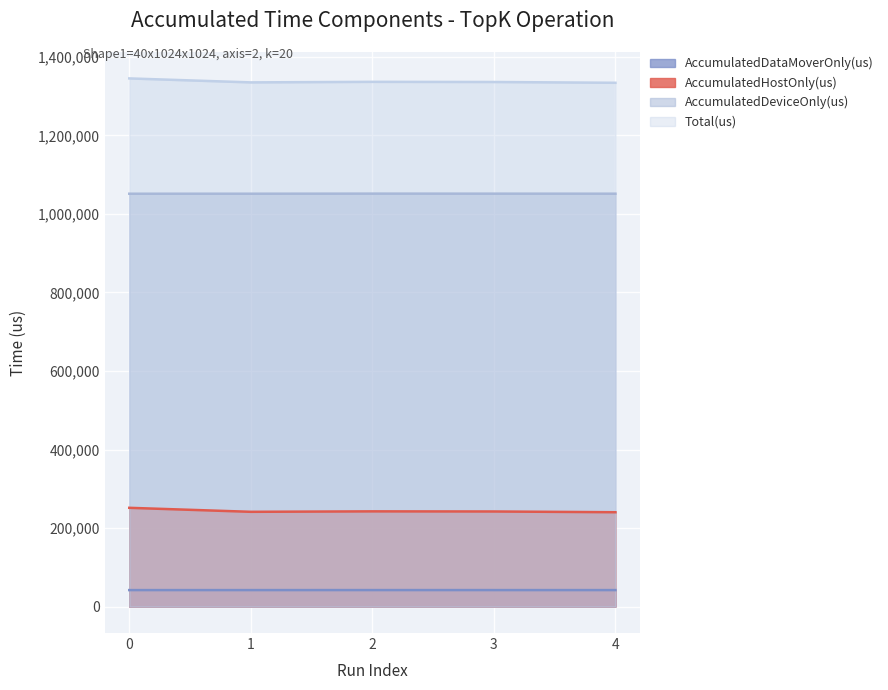

What value does the AccumulatedHostOnly(us) series have at 0?

251565.9